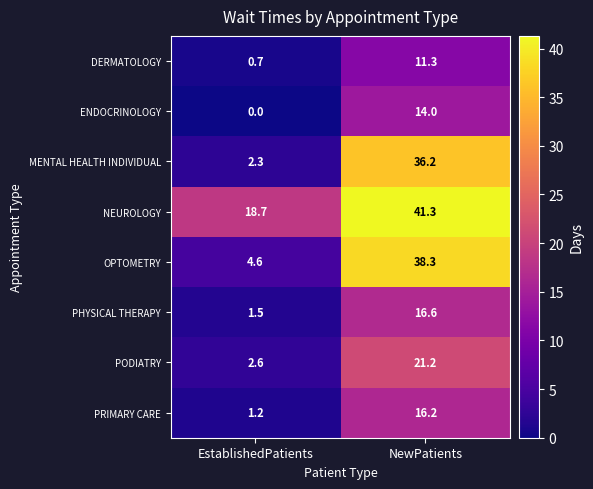

At how many categories does at least one series exceed 35?

1